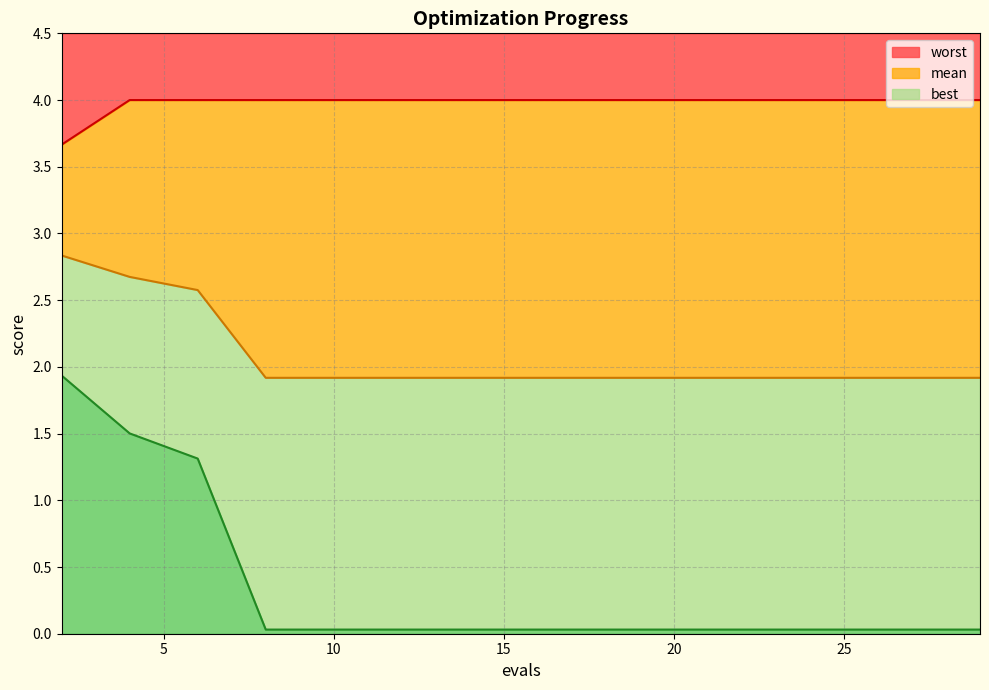

At which label is worst closest to 3?

2